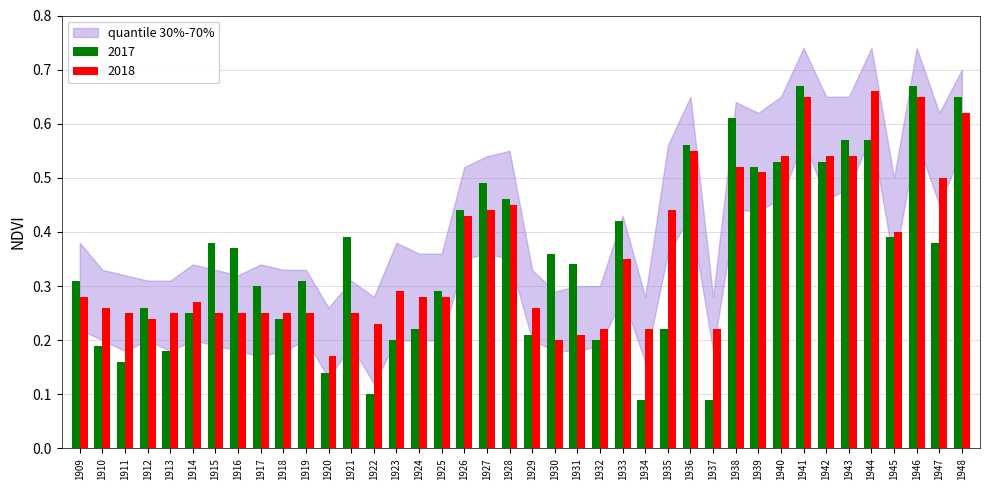

How many groups of bars are there?

40